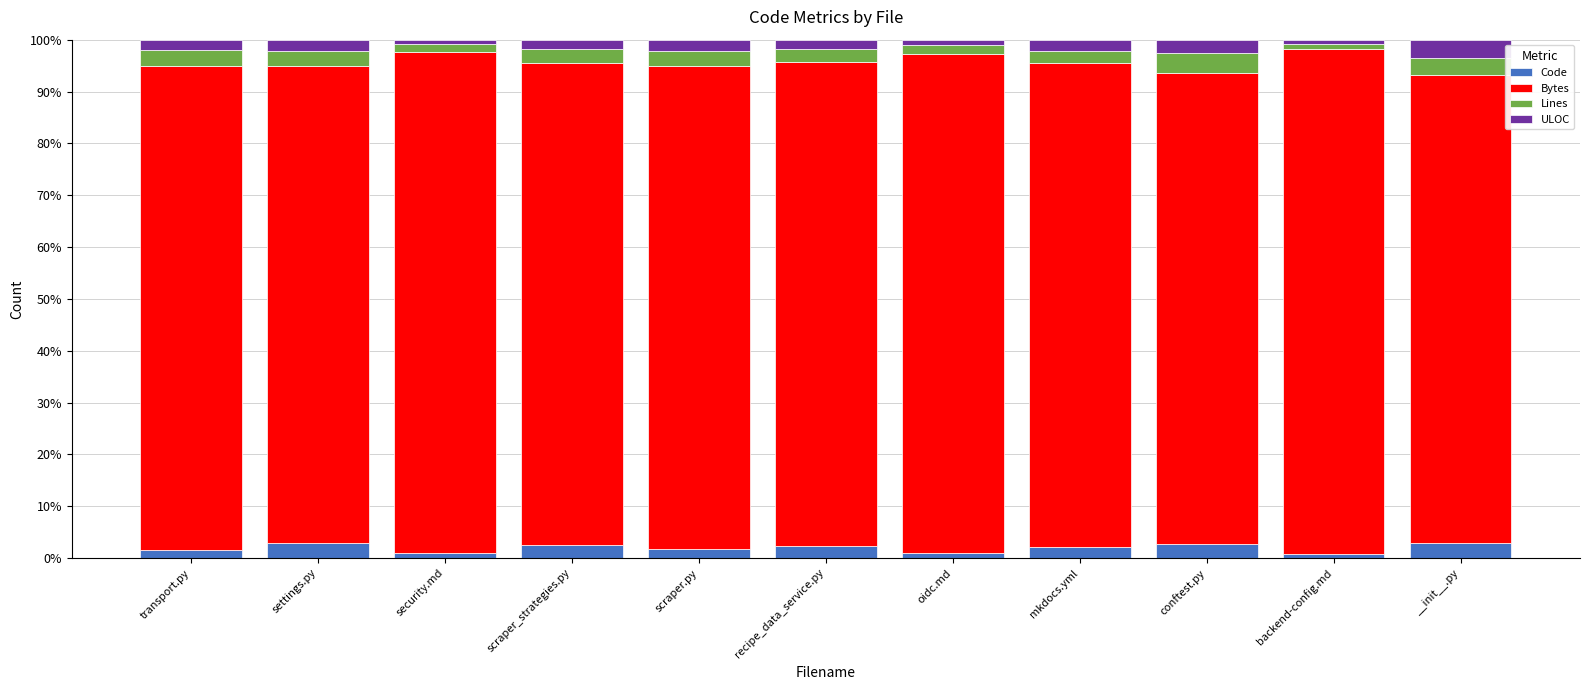

What is the total value across all series at settings.py?

100.0